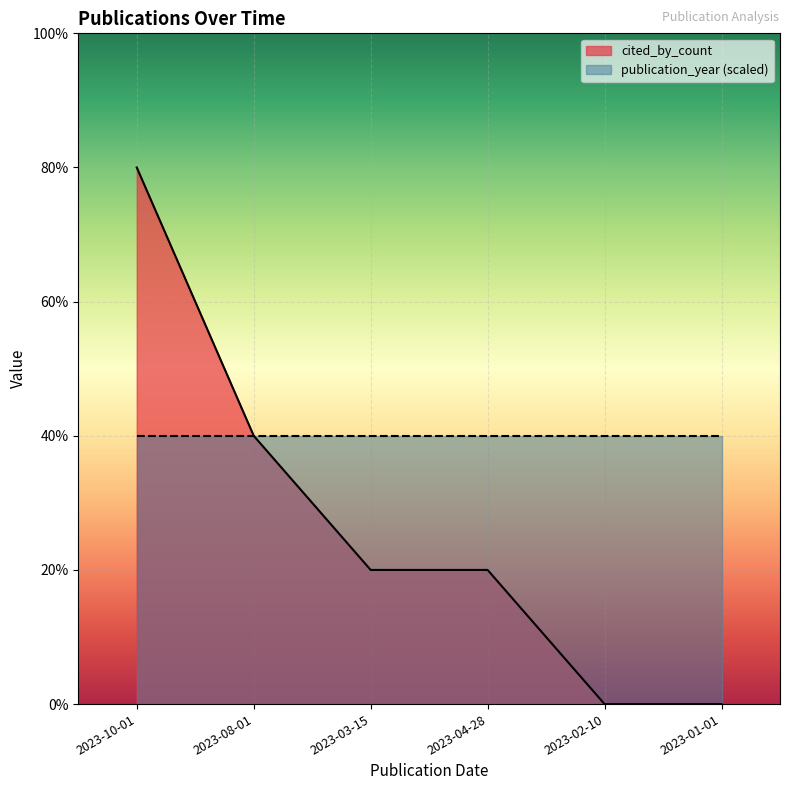

What position from the left is 2023-08-01?

2